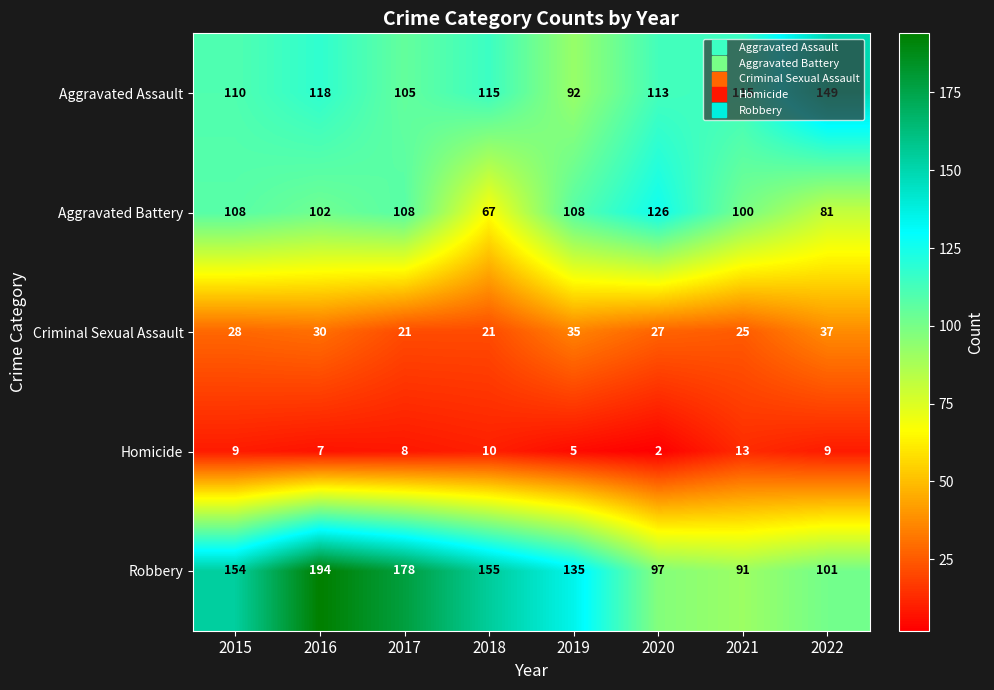

Rank the series by their maximum value, from lowest to highest.

Homicide, Criminal Sexual Assault, Aggravated Battery, Aggravated Assault, Robbery